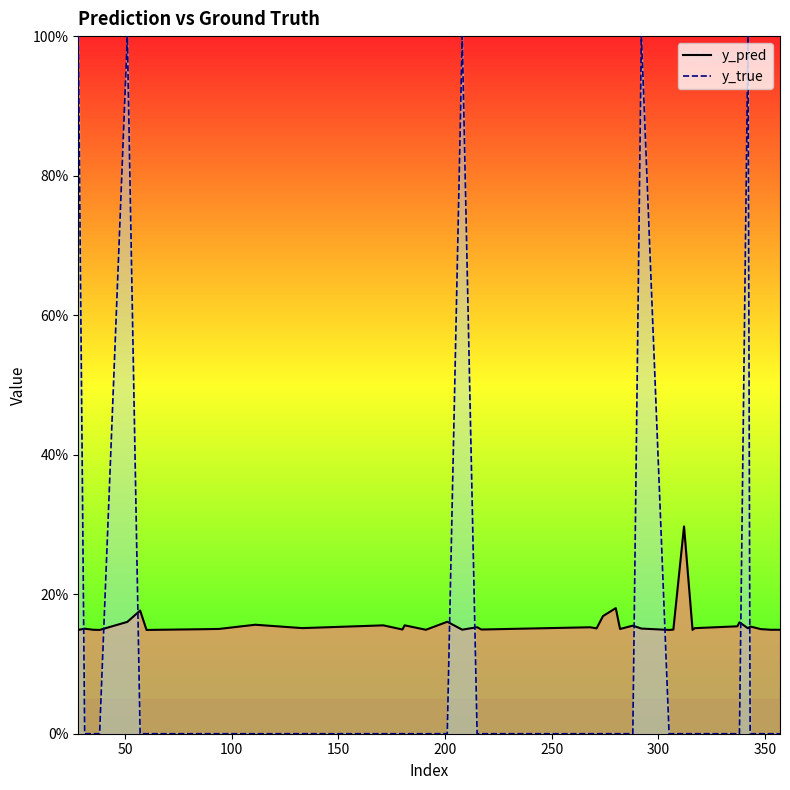

What is the difference between the highest and lowest values at 357?

0.1